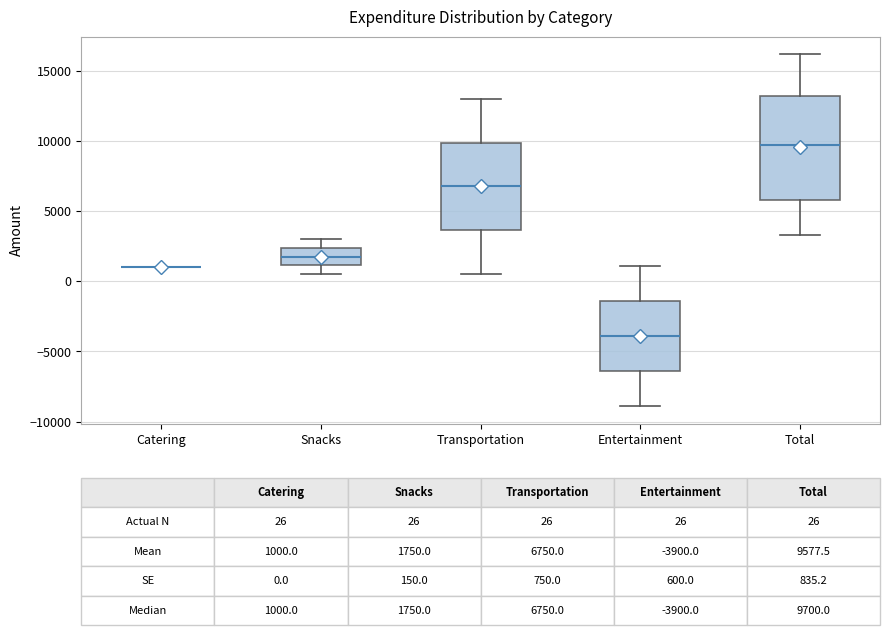

Comparing the boxes themselves (not the whiskers), which one is the tallest?

Total